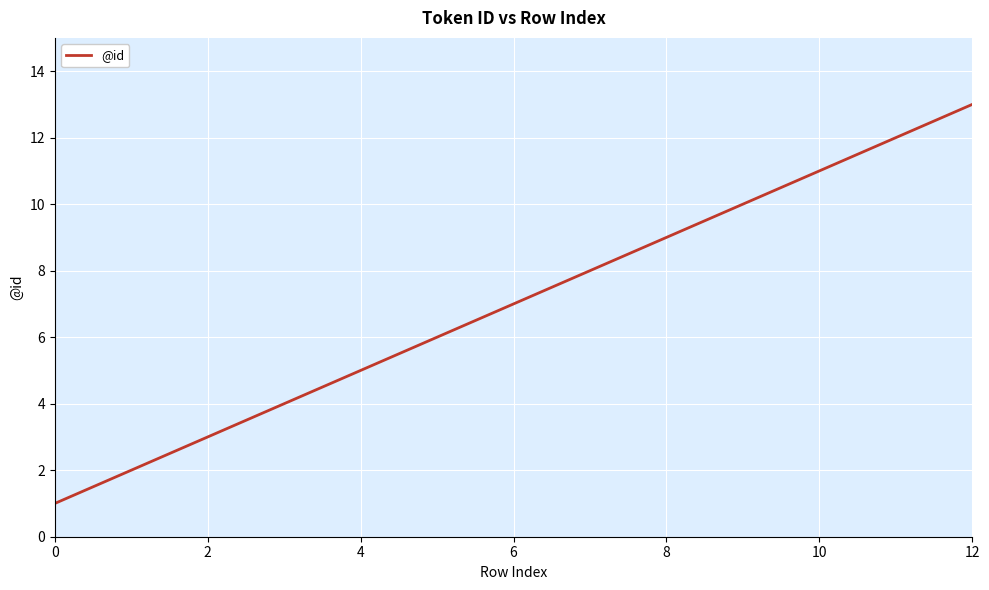

What is the difference between the maximum and minimum values?

12